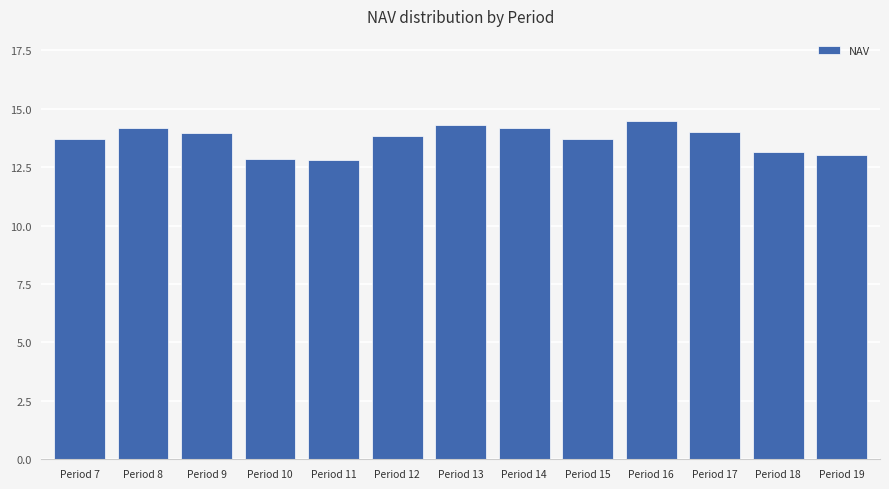

Between Period 17 and Period 15, which is larger?

Period 17